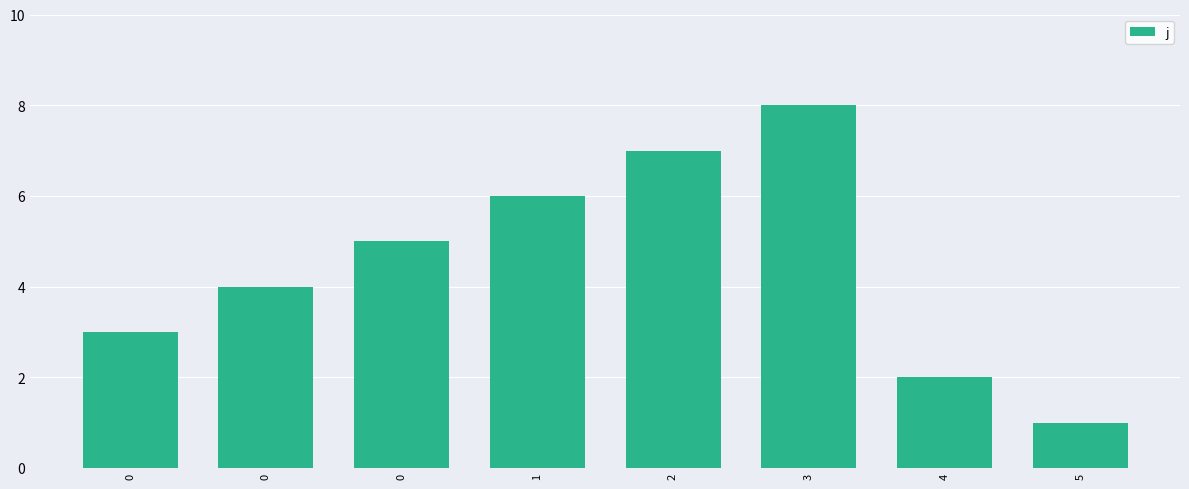

Count the number of categories in the chart.

8